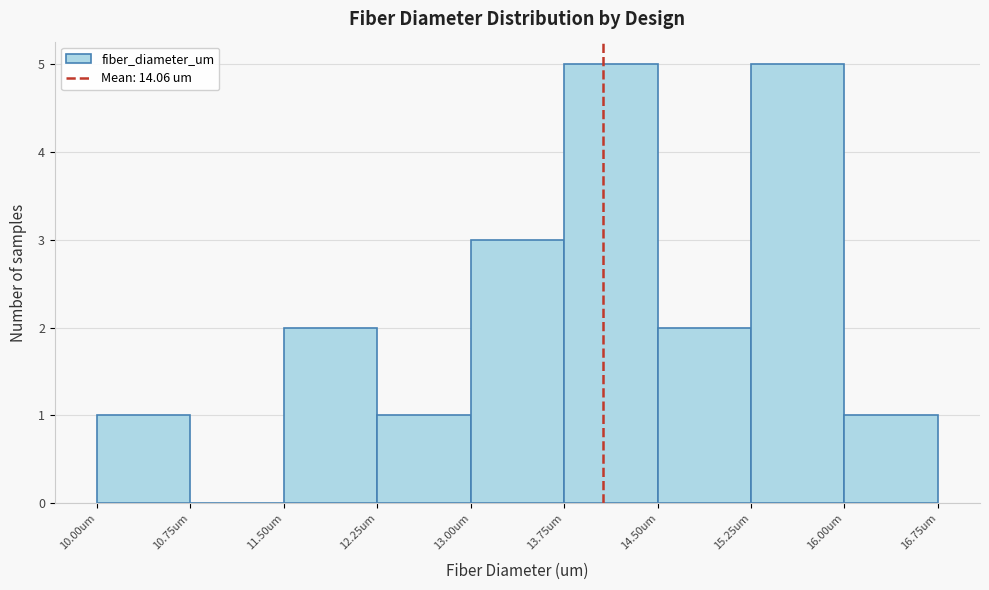

Reading left to right, list every bar in this chart as the range it spans on the x-axis followed by its height. Neither the bar edges nor the heights are printed on the chart, so give them approximately, as read against the axes.

10.00 to 10.75: 1
10.75 to 11.50: 0
11.50 to 12.25: 2
12.25 to 13.00: 1
13.00 to 13.75: 3
13.75 to 14.50: 5
14.50 to 15.25: 2
15.25 to 16.00: 5
16.00 to 16.75: 1